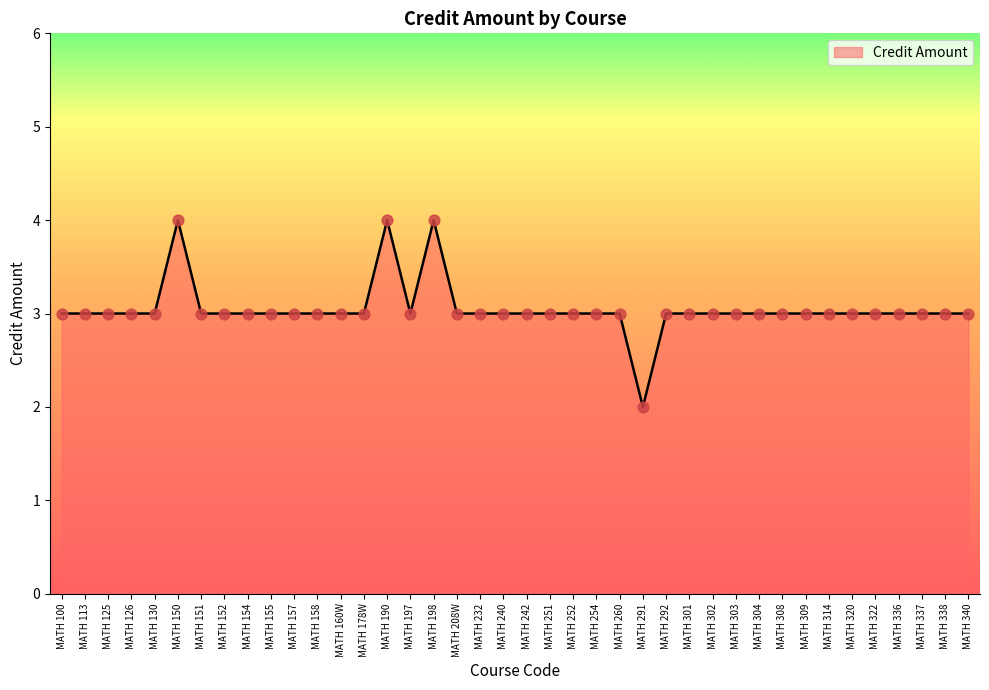

What is the change in value from MATH 130 to MATH 198?

+1